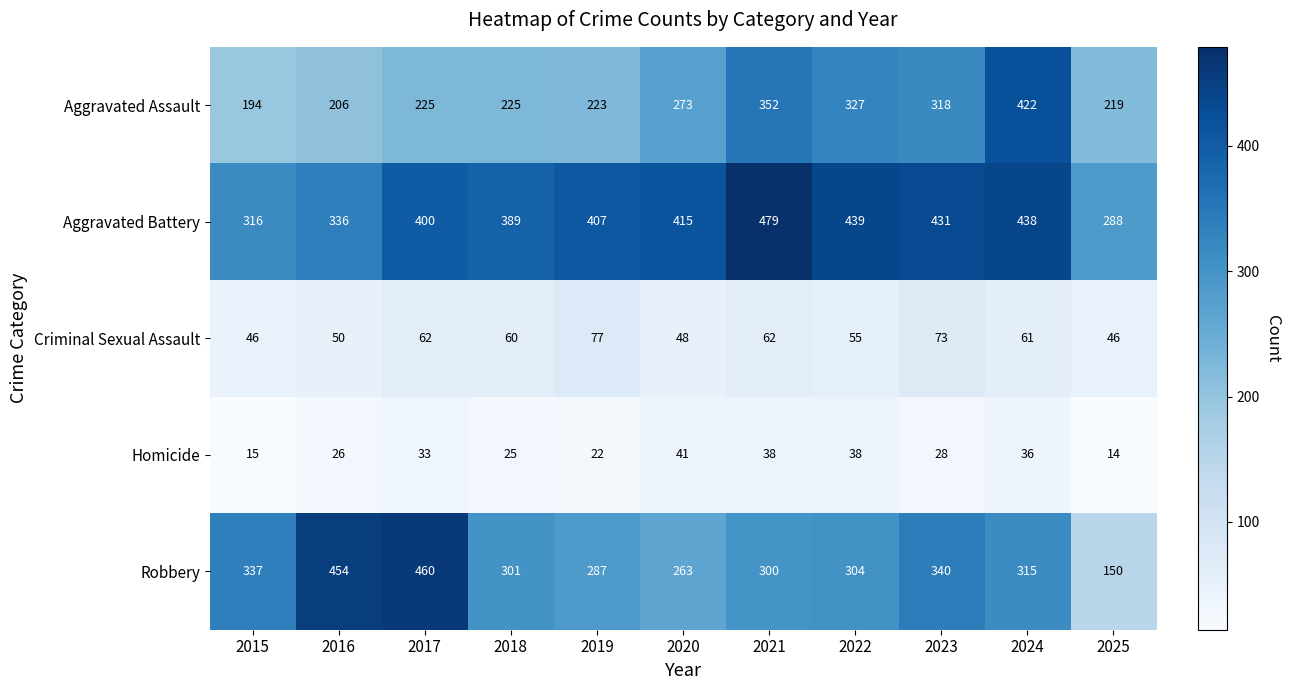

How many distinct data groups are displayed?

5